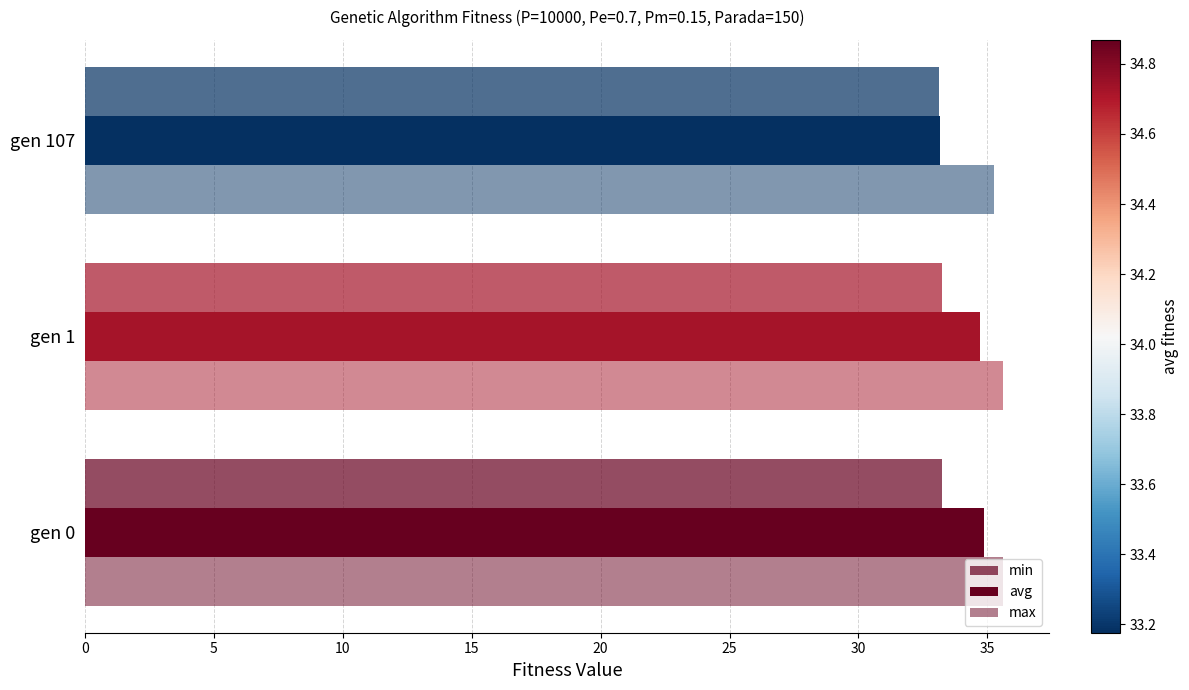

Reading left to right, list all the values displayed in this chart.

min: 33.2	33.2	33.1
avg: 34.9	34.7	33.2
max: 35.6	35.6	35.2